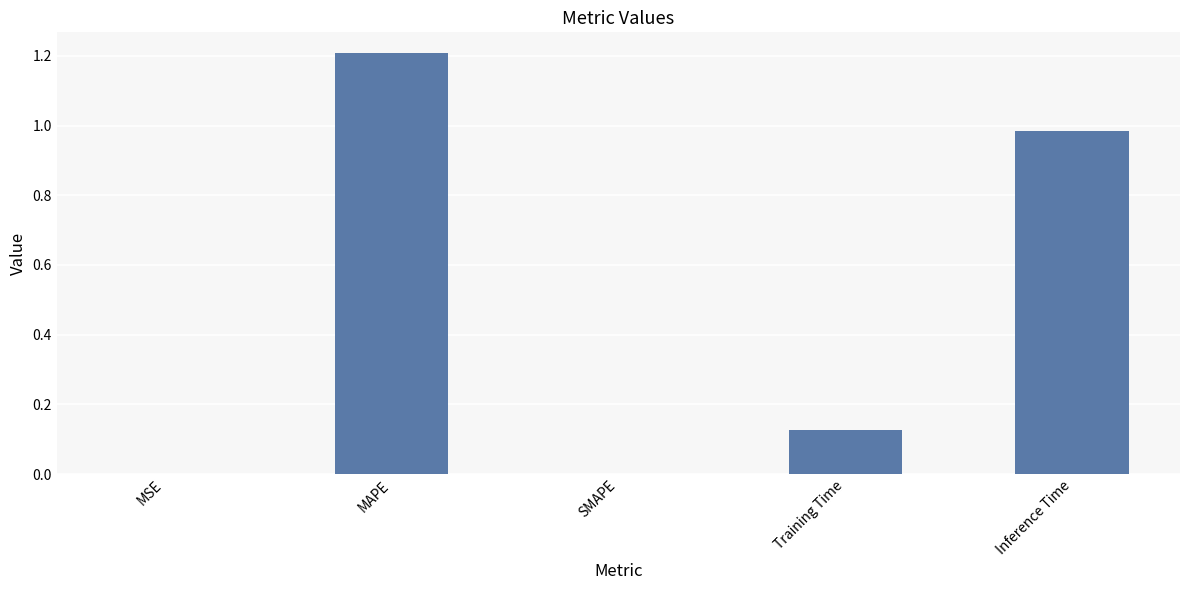

Which category has the highest value across all series?

MAPE